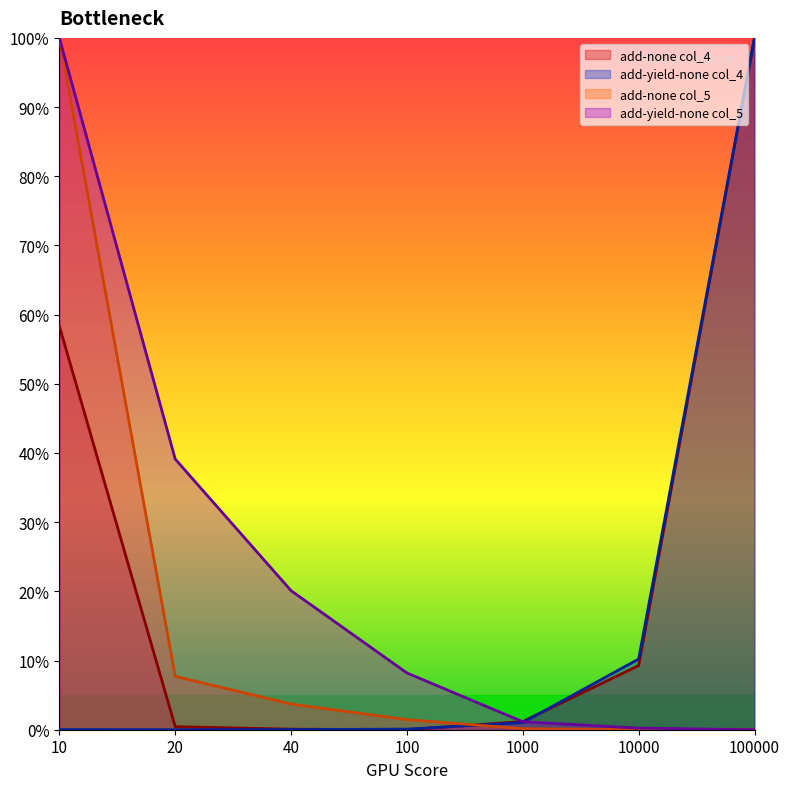

How many lines are shown in the chart?

4